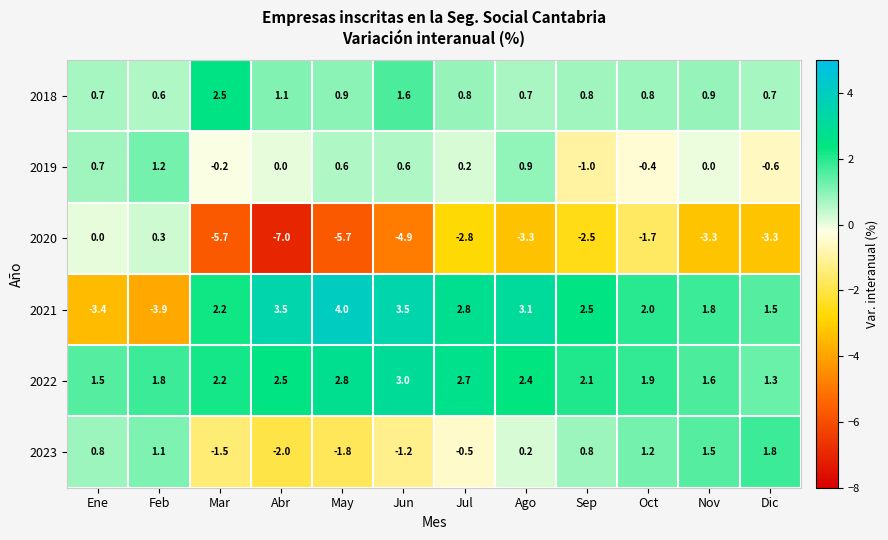

Which series has the widest spread of values?

2021